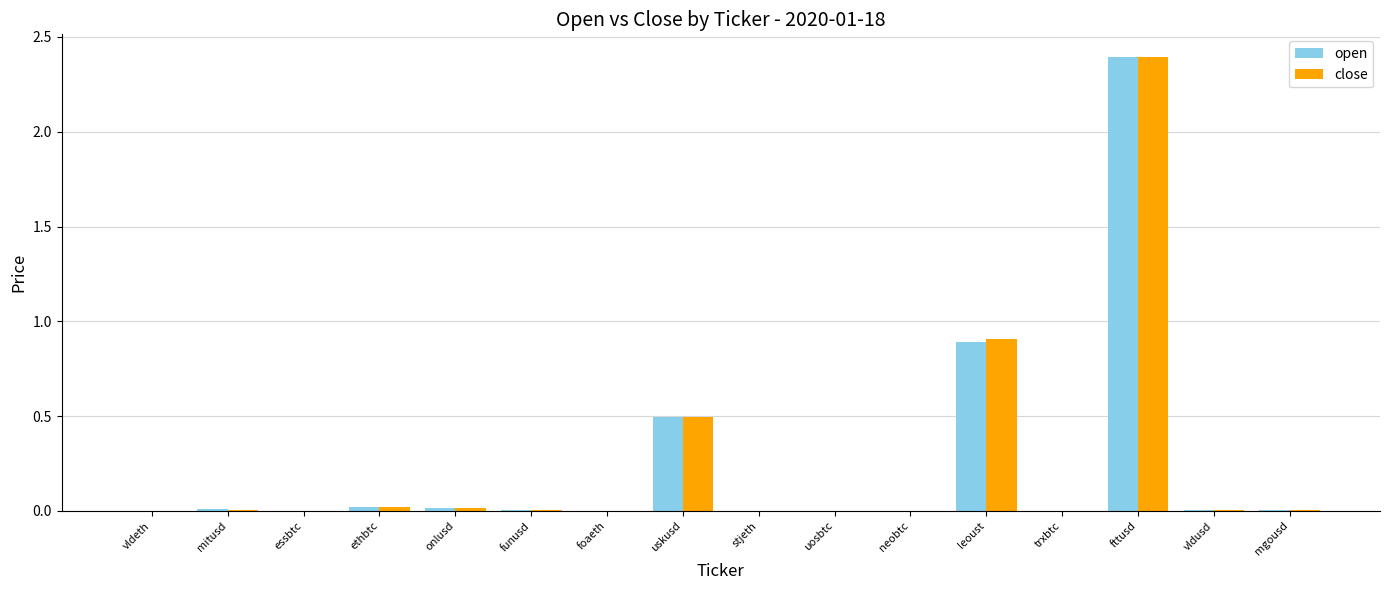

Where is close nearest to the value 1?

leoust